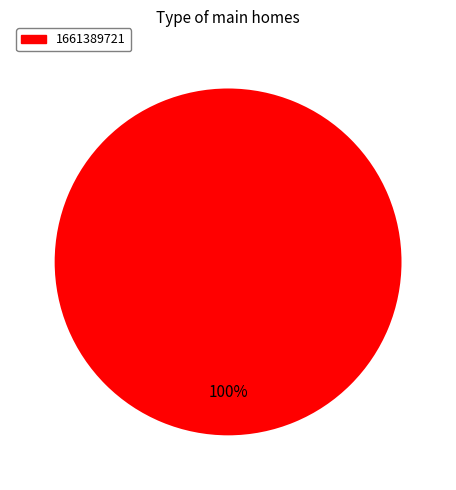

Is there any slice that represents more than half of the pie?

Yes